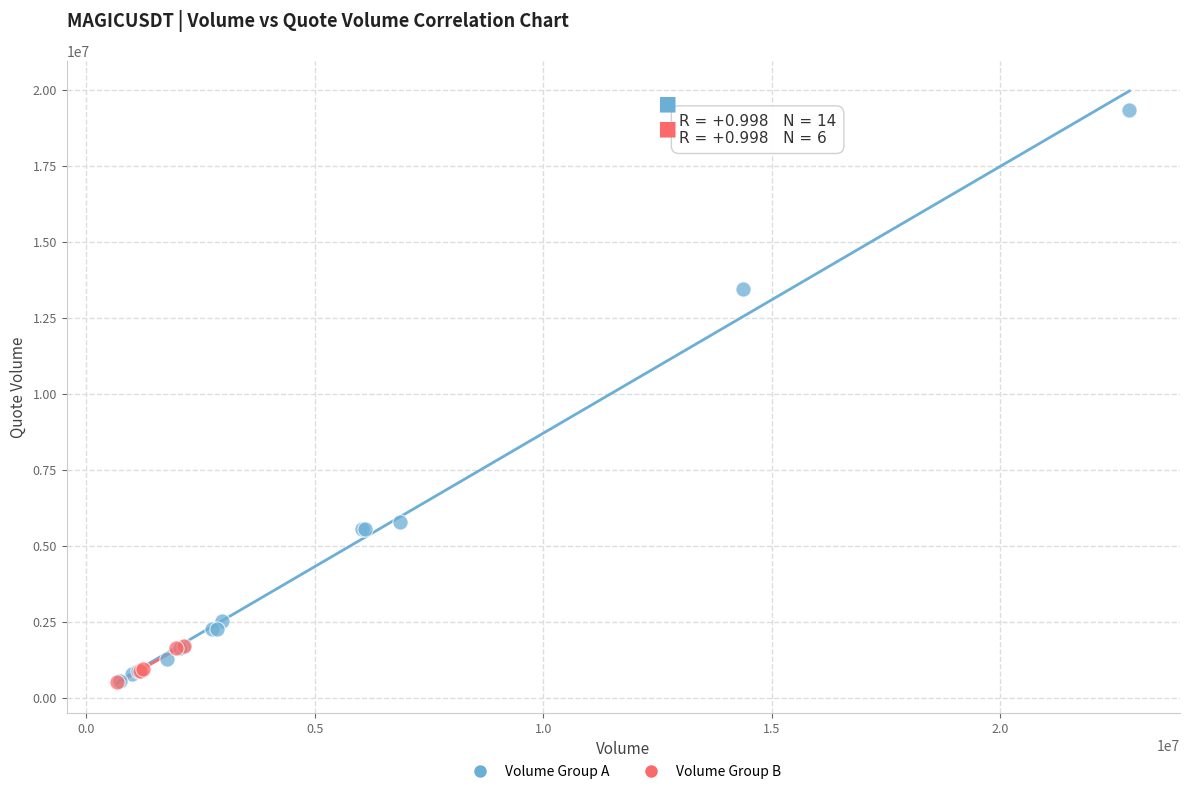

Which series has the largest Y range (max minus min)?

Volume Group A